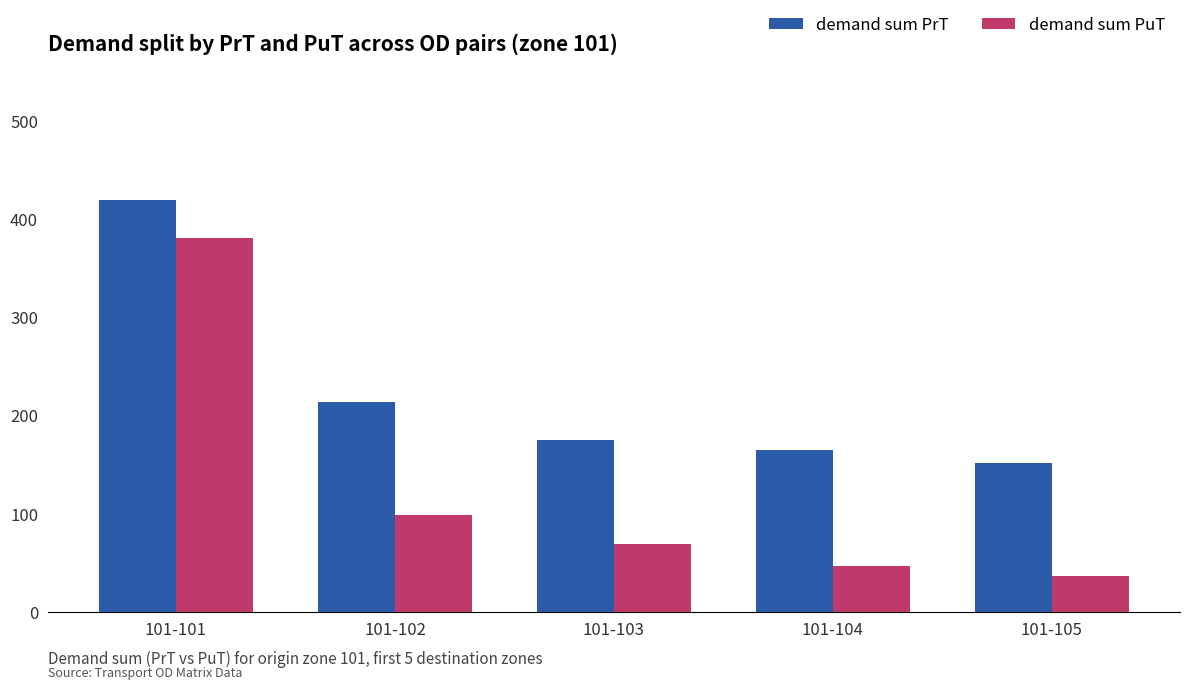

Where does the demand sum PuT series first go above 69?

101-101